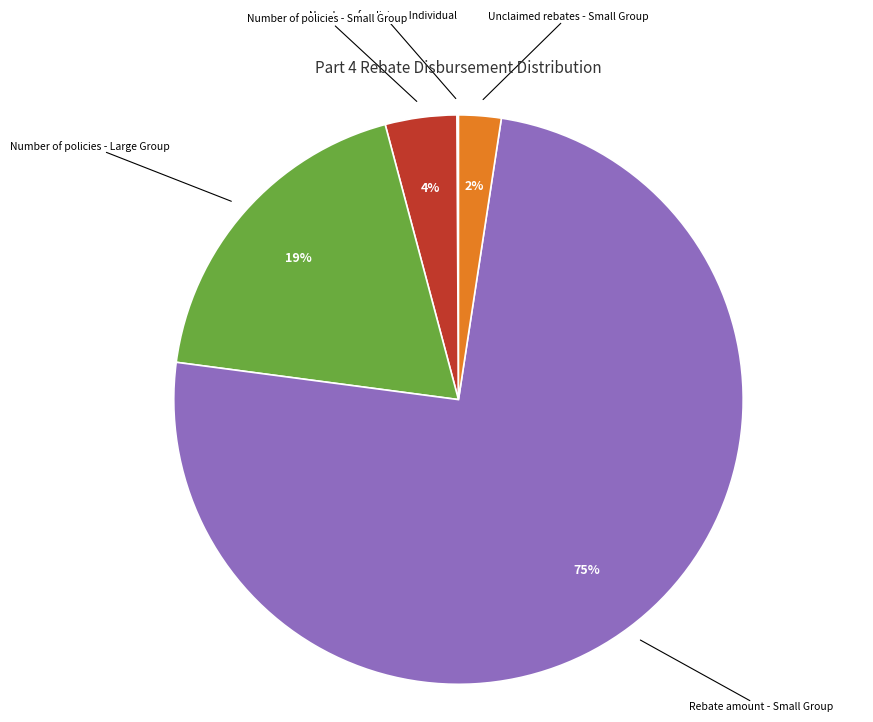

Is there any slice that represents more than half of the pie?

Yes